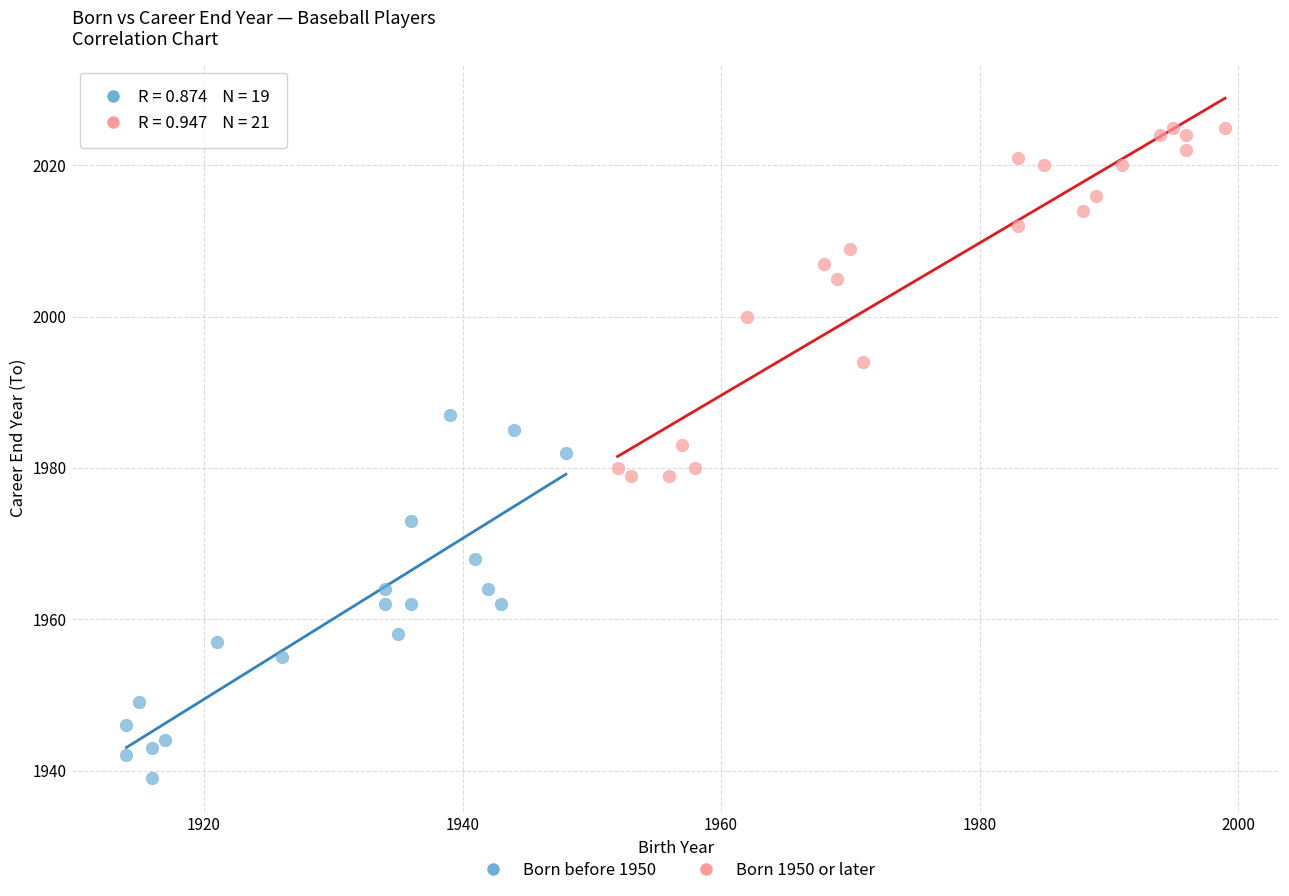

Which series contains the highest Y value?

Born 1950 or later